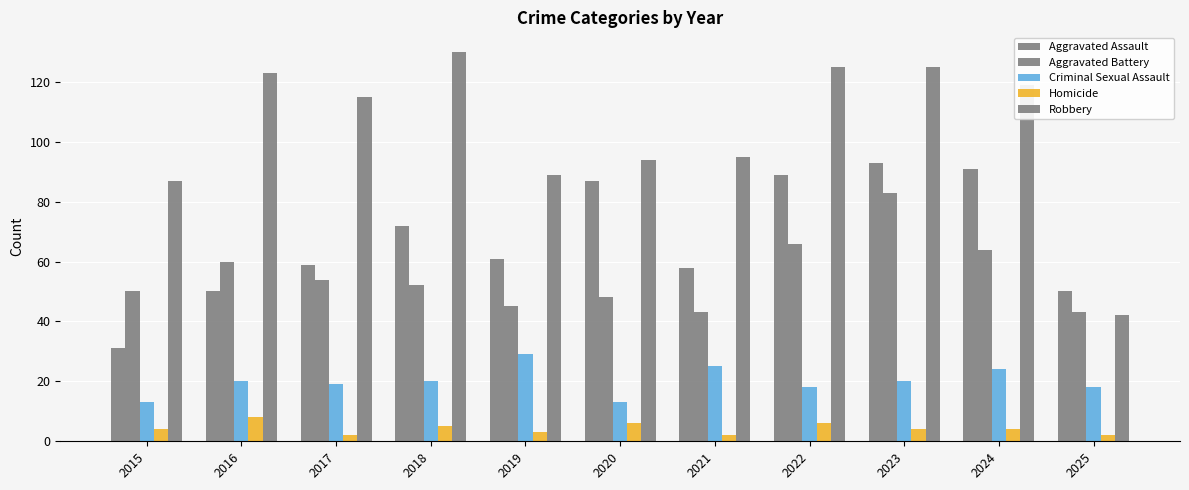

What is the maximum value shown in the chart?

130